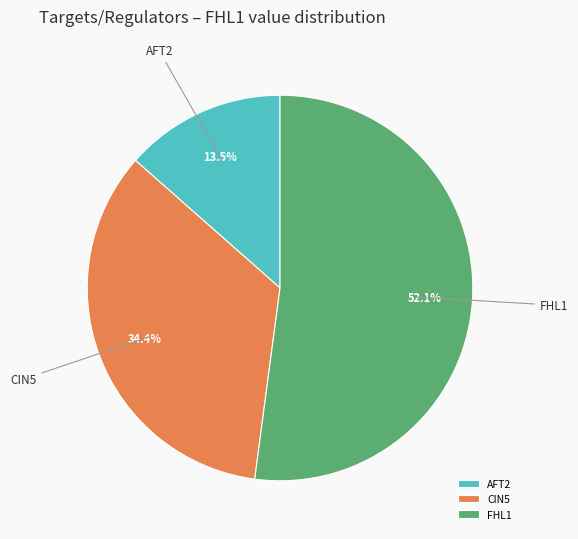

To the nearest percent, what percentage of the pie is CIN5?

34%